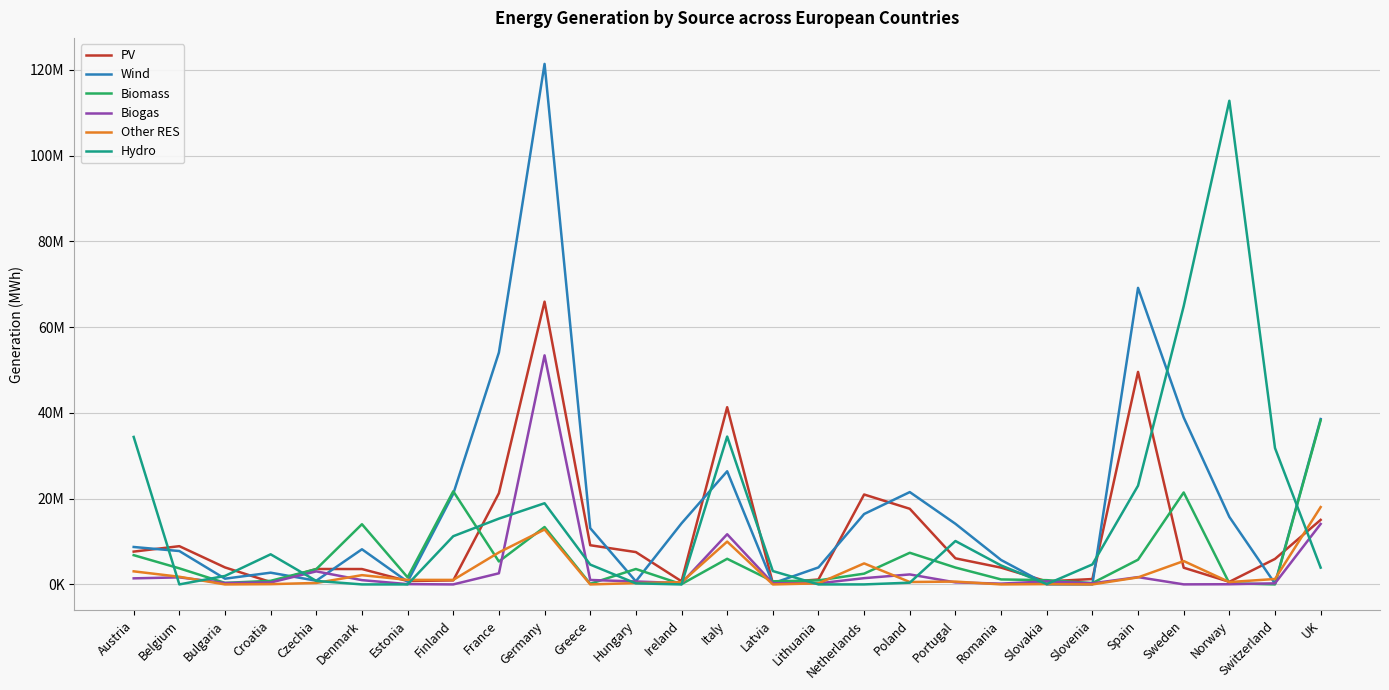

At which category does PV reach its first local valley?

Croatia